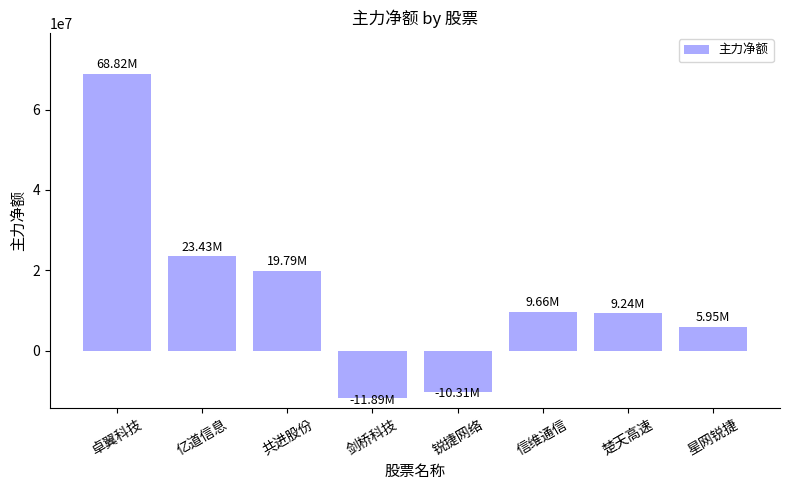

What is the label of the 1st bar from the right?

星网锐捷